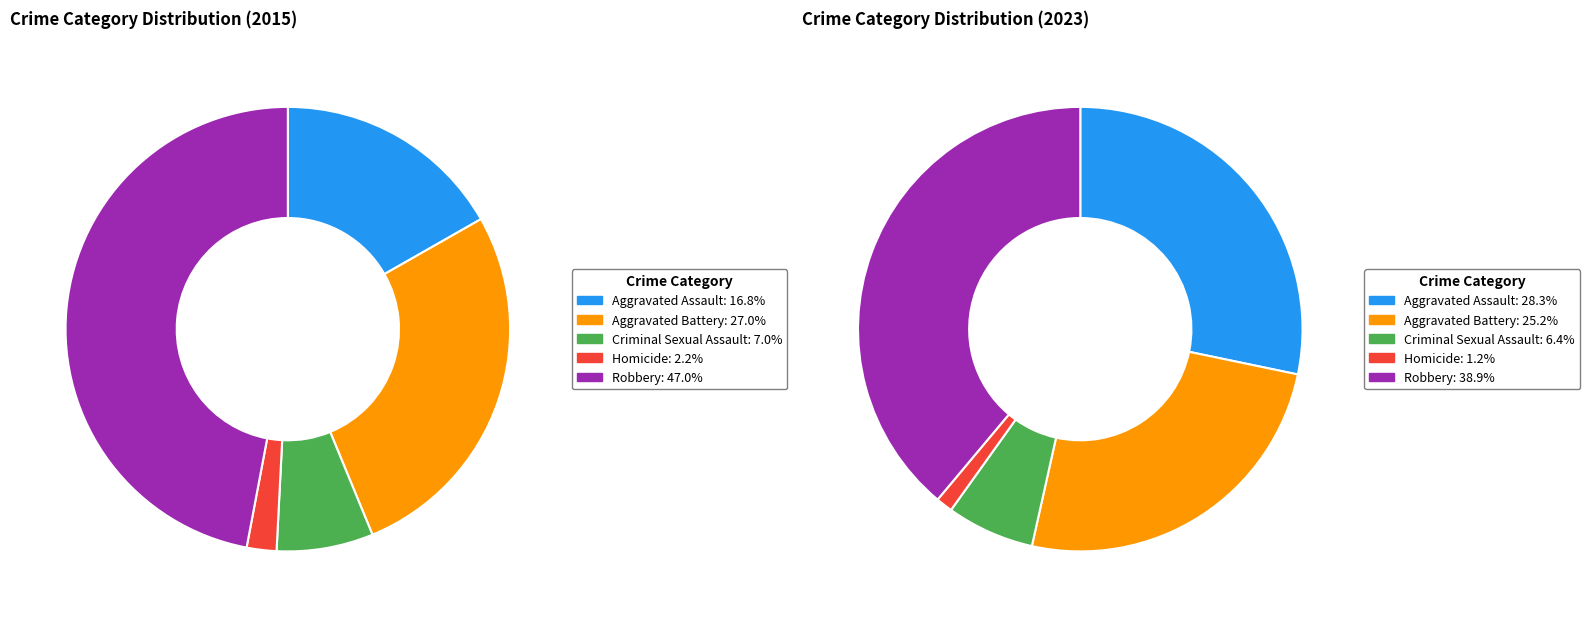

To the nearest percent, what is the combined percentage of Aggravated Assault and Aggravated Battery?

44%